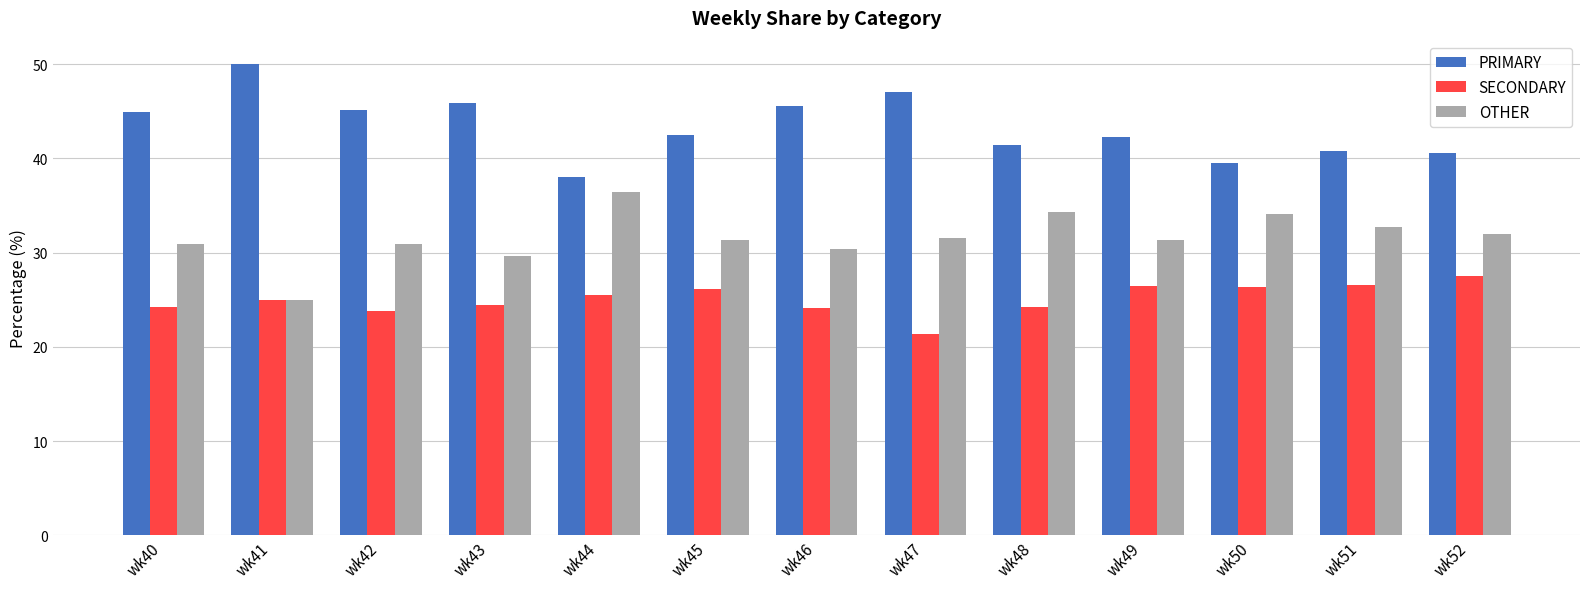

Which series has the largest total across all categories?

PRIMARY